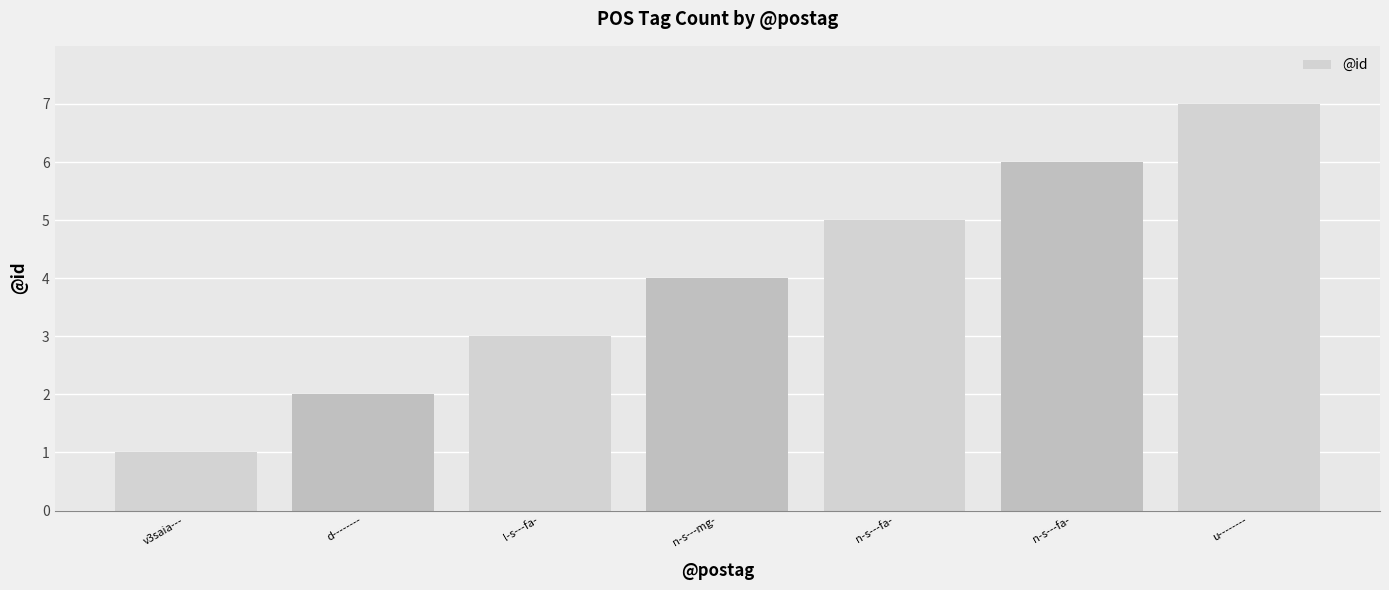

Does the chart contain any negative values?

No